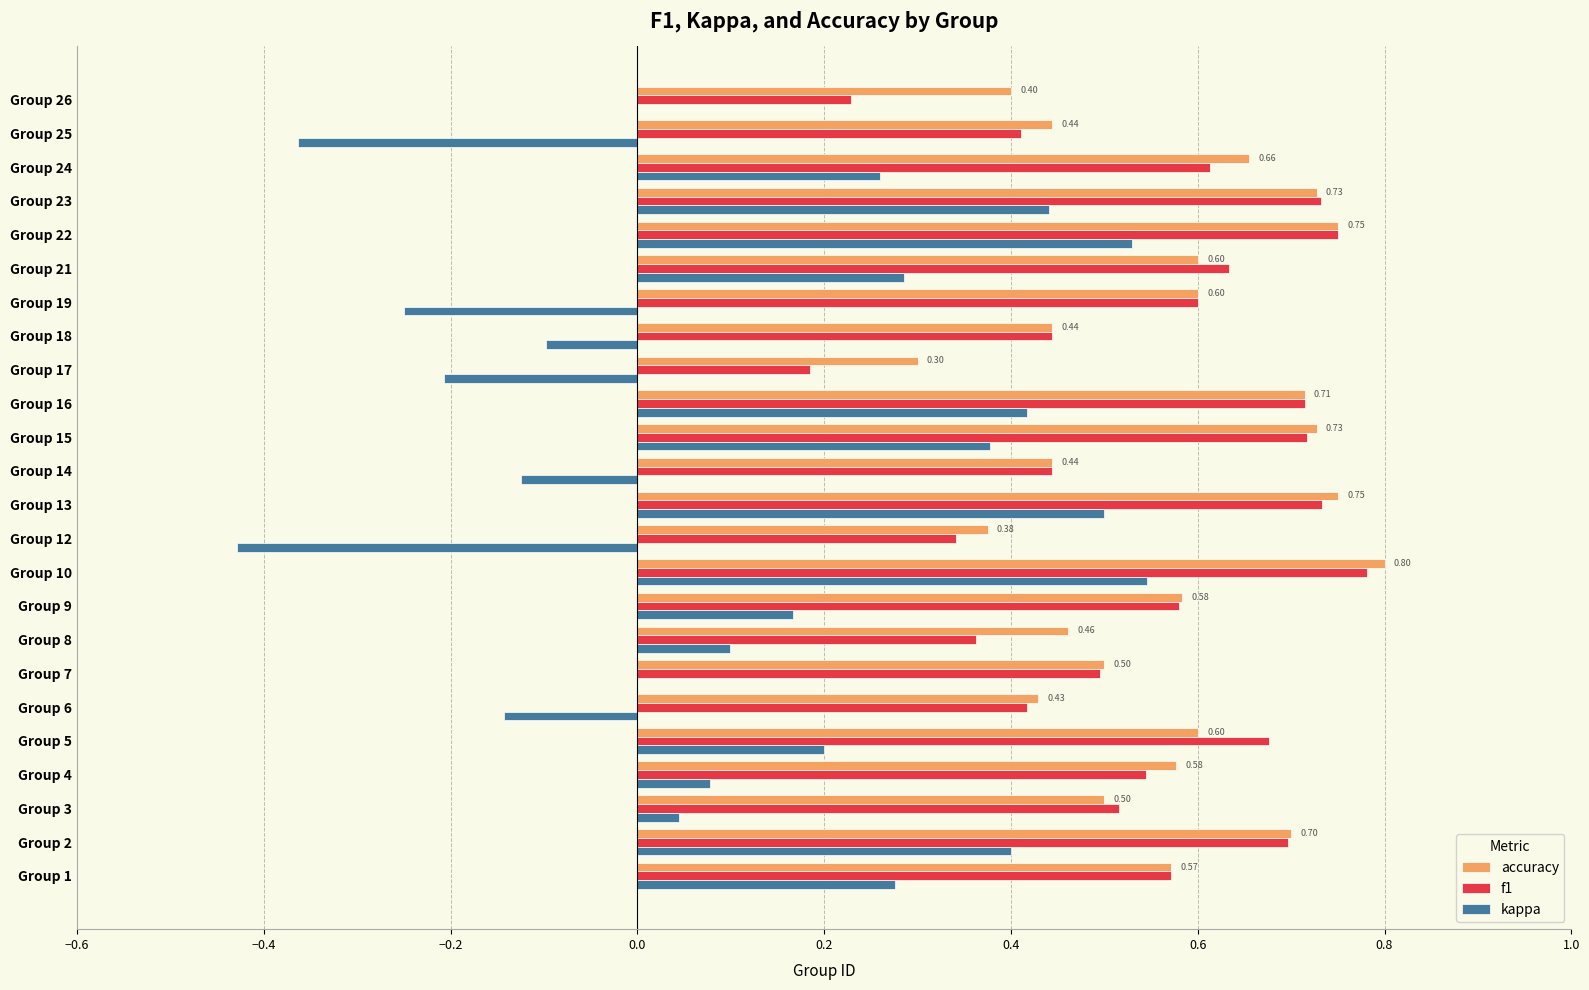

What is the sum of all kappa values?

3.0